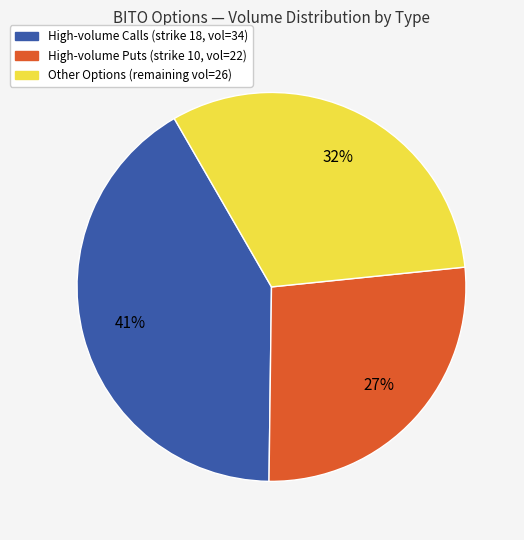

To the nearest percent, what is the difference between the Other Options (remaining vol=26) and High-volume Puts (strike 10, vol=22) slice percentages?

5%